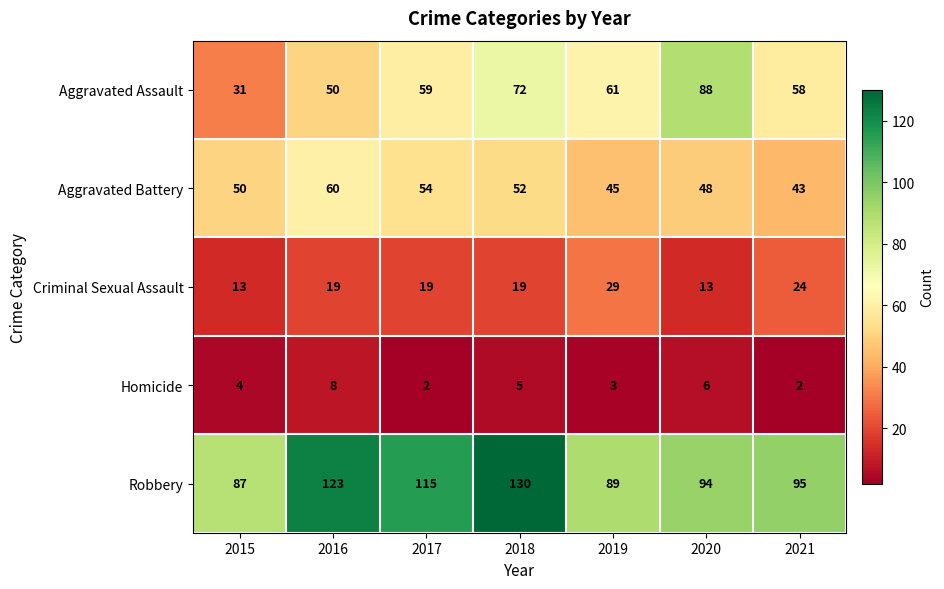

The value of Aggravated Battery at 2017 is 54. True or false?

True